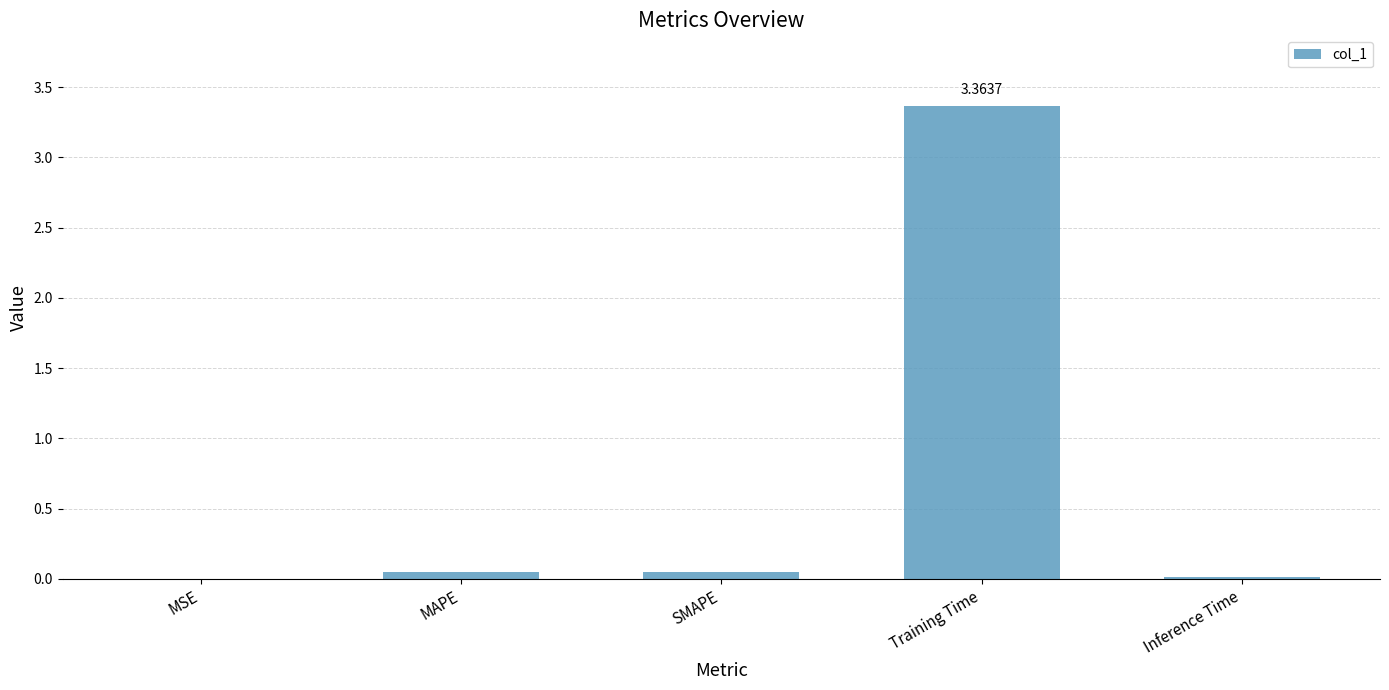

At which category does the chart reach its peak across all series?

Training Time